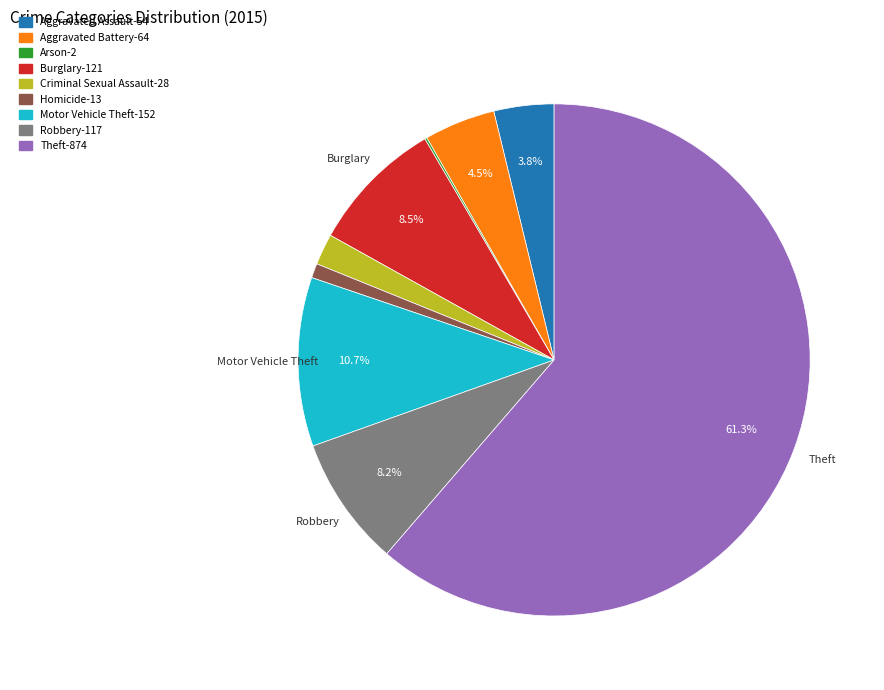

Between Burglary-121 and Aggravated Assault-54, which is larger?

Burglary-121